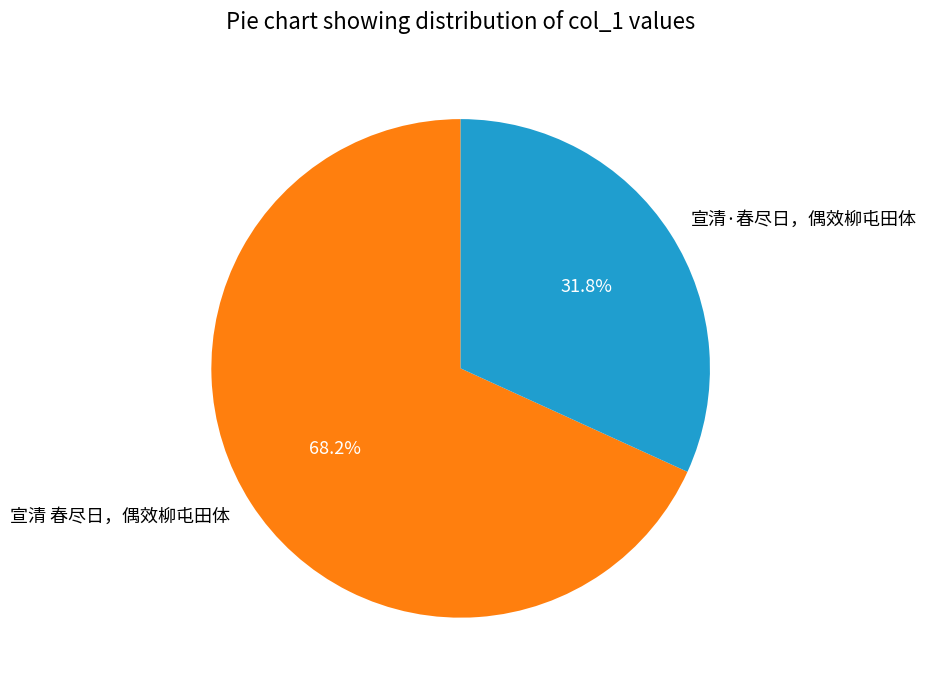

What is the majority slice?

宣清 春尽日，偶效柳屯田体